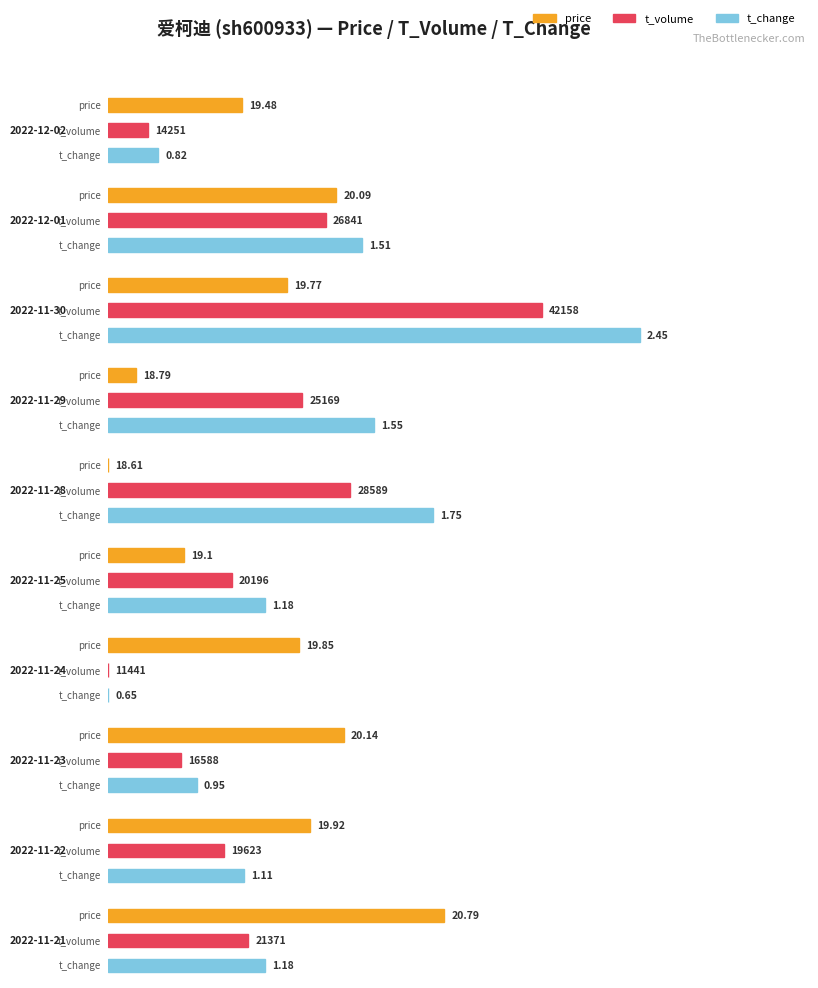

The value of price at 2022-11-22 is 4.8. True or false?

False